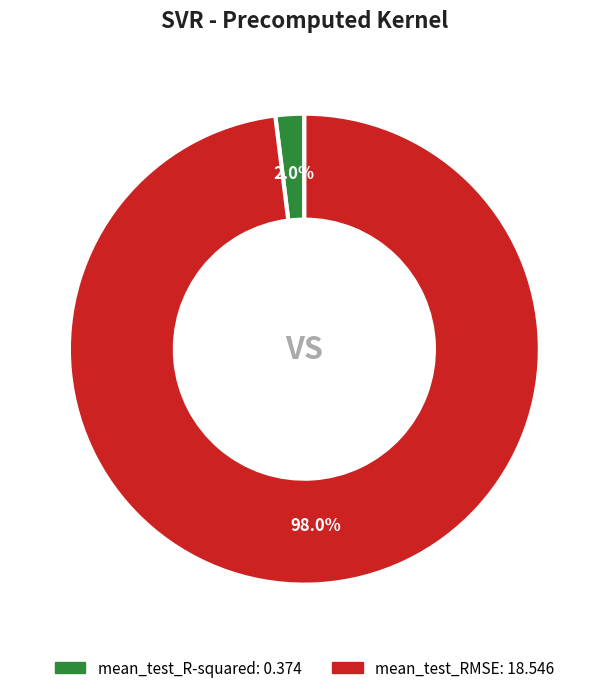

To the nearest percent, what percentage of the pie is mean_test_RMSE?

98%